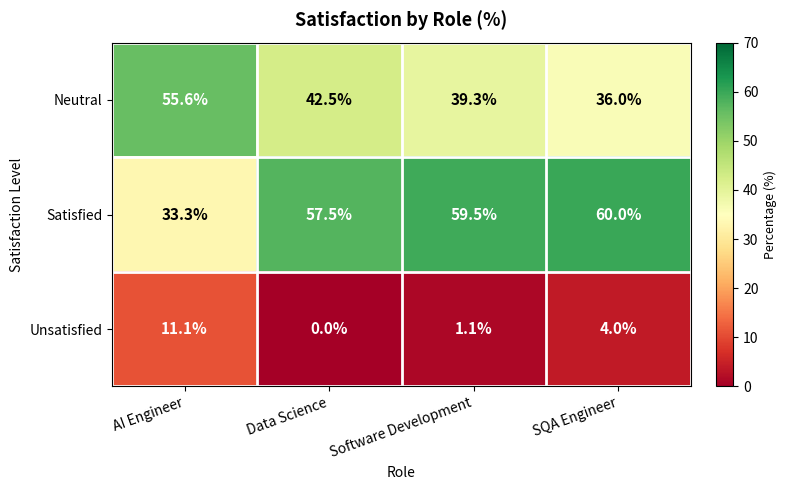

Is it true that Neutral equals 75.8 at Data Science?

False